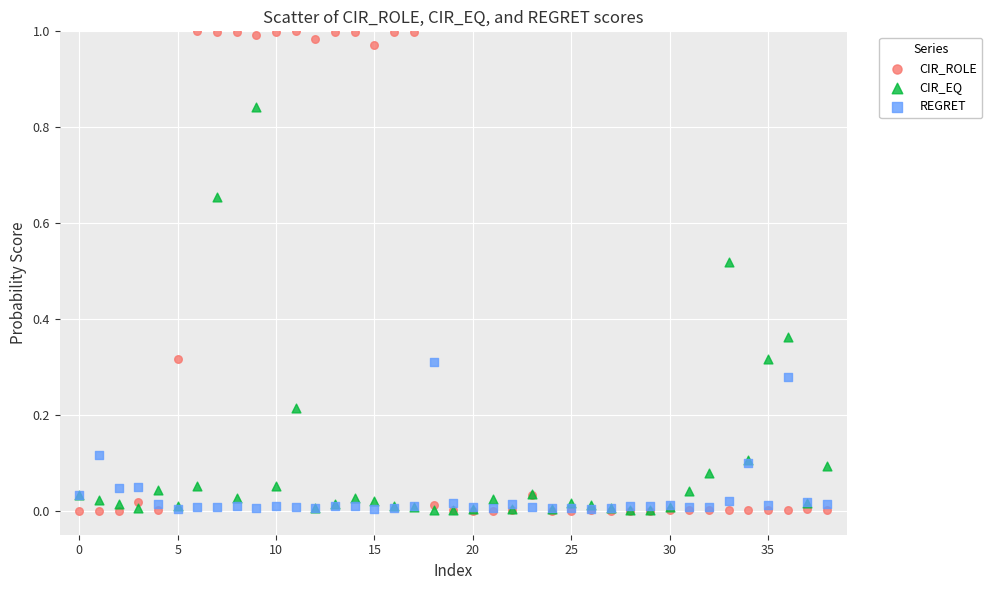

Which series reaches the maximum Y coordinate?

CIR_ROLE